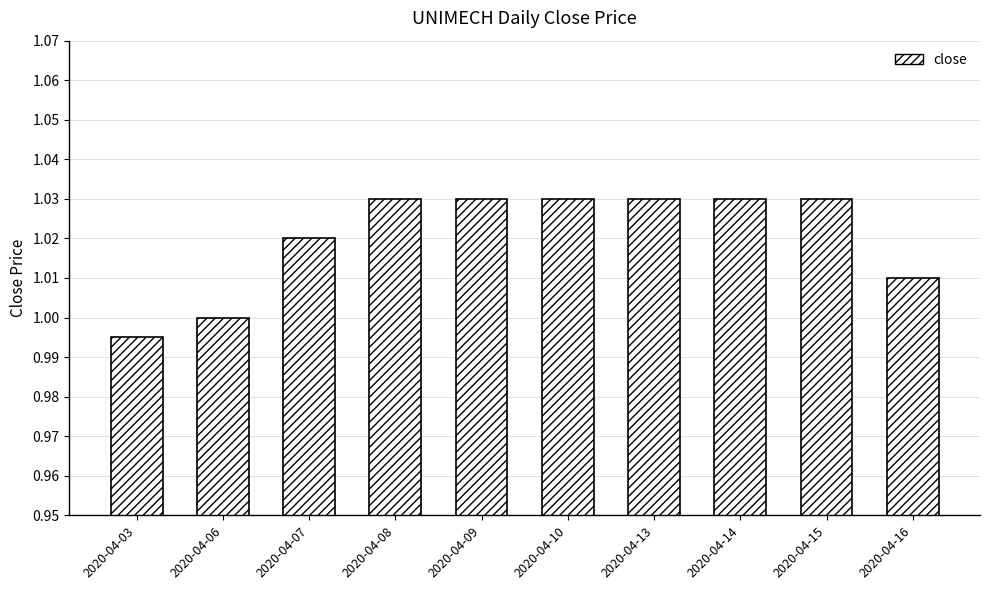

The value at 2020-04-16 is 0.3. True or false?

False